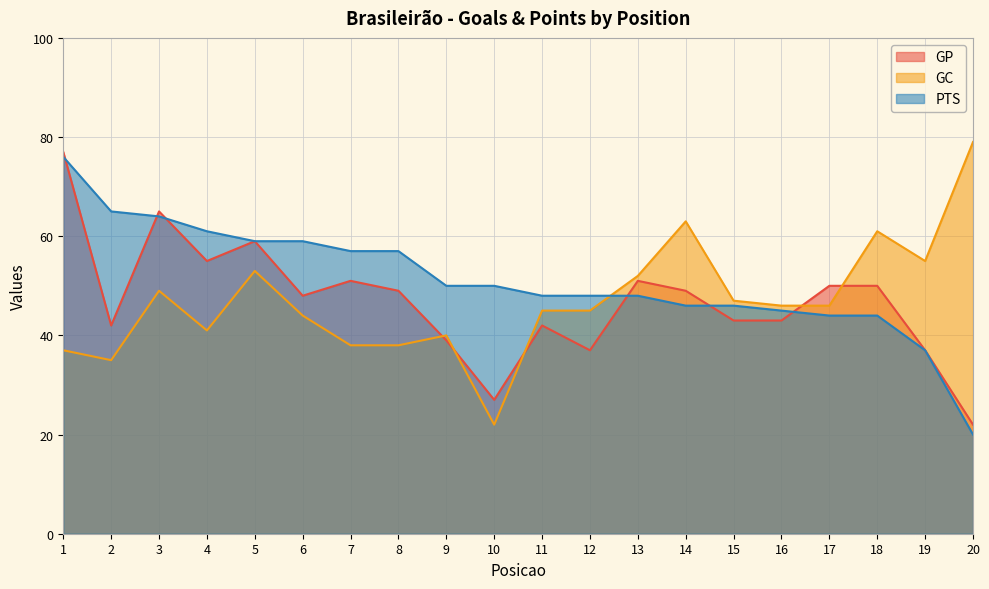

The value of GC at 19 is 86. True or false?

False